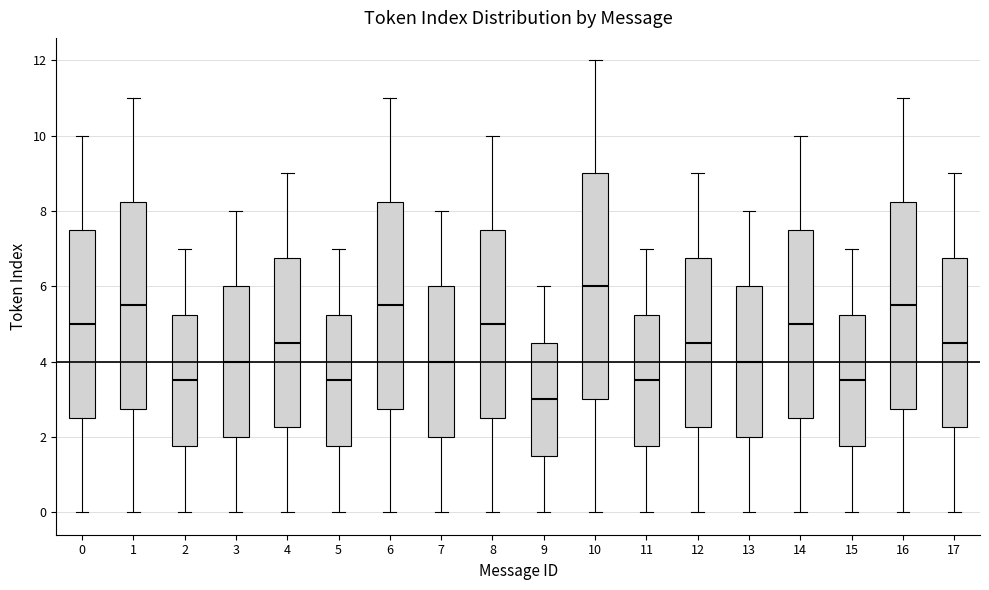

Which box has the lowest median line?

9